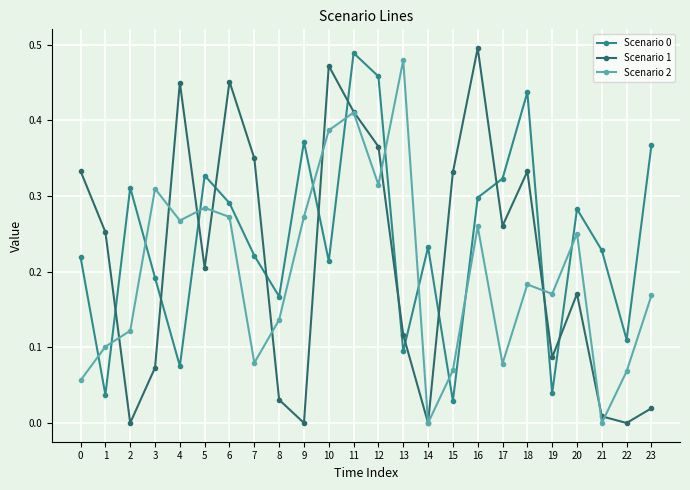

What is the total value across all series at 18?

1.0